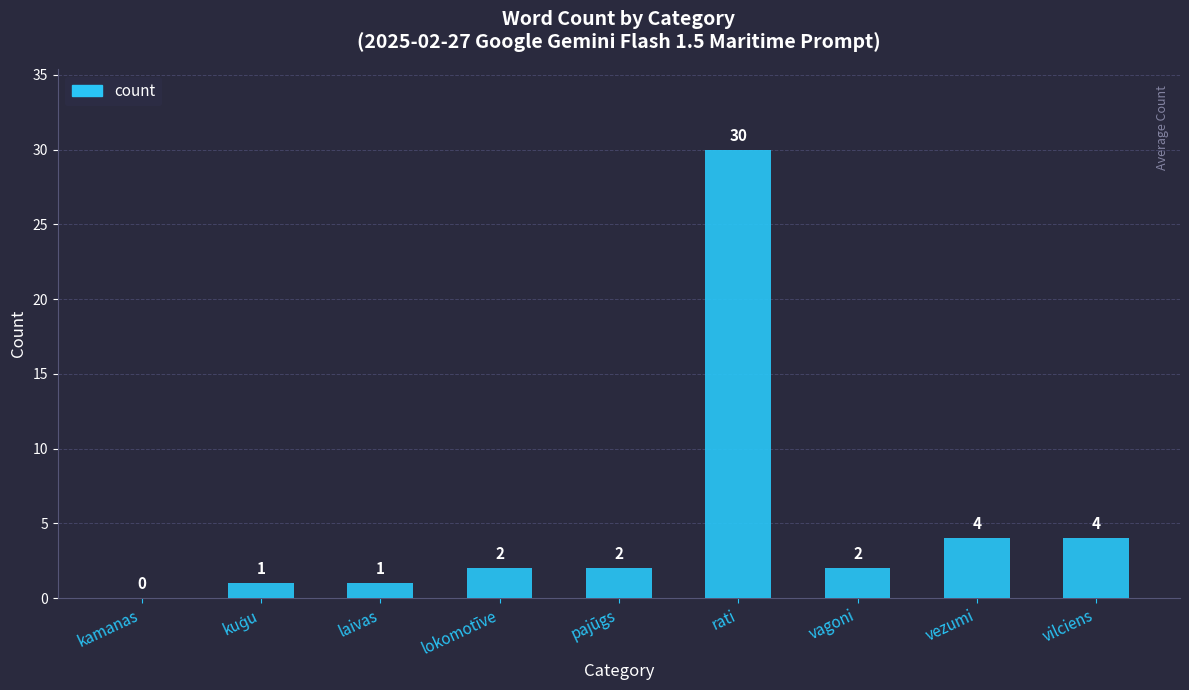

Are the bars horizontal?

No